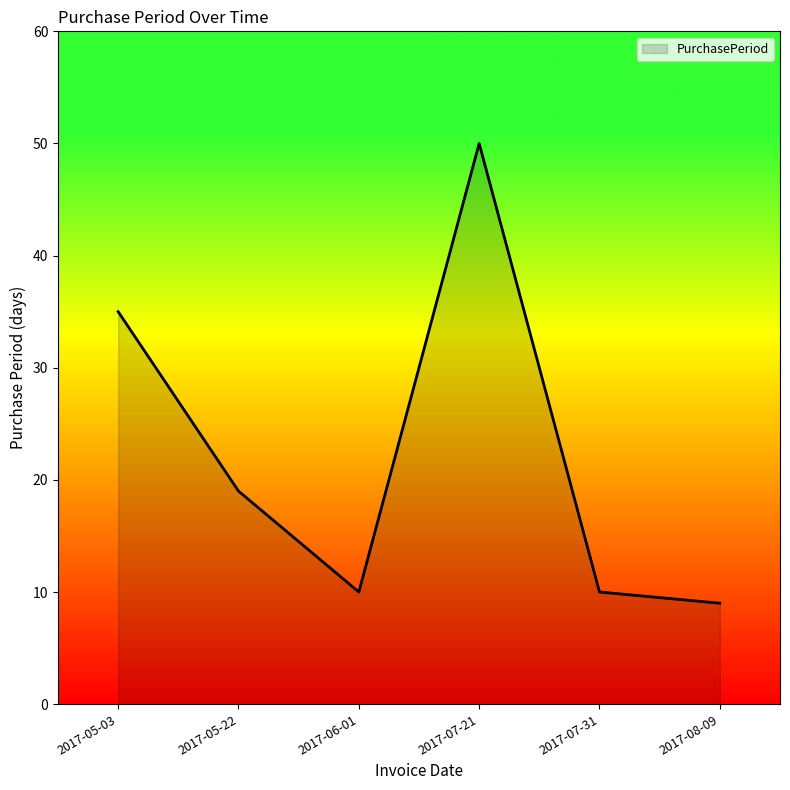

What position from the right is 2017-05-03?

6